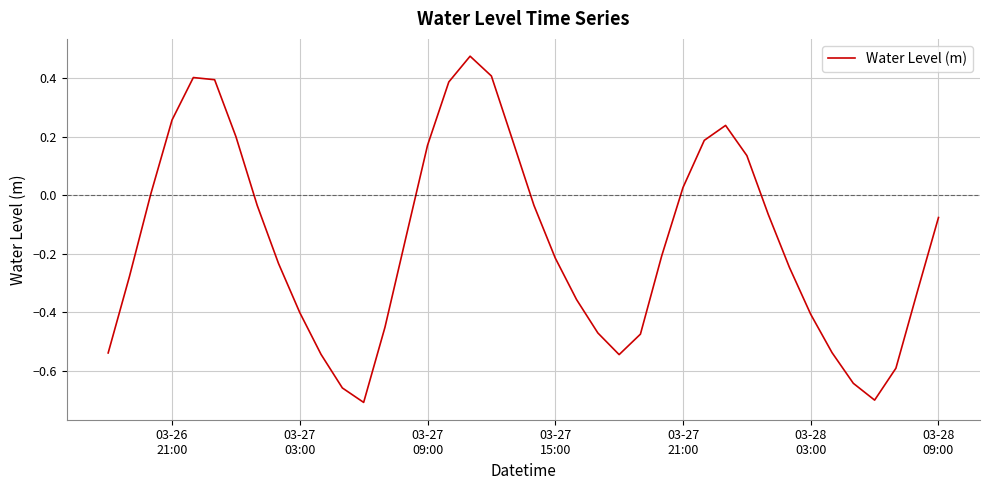

What is the difference between the maximum and minimum values?

1.2